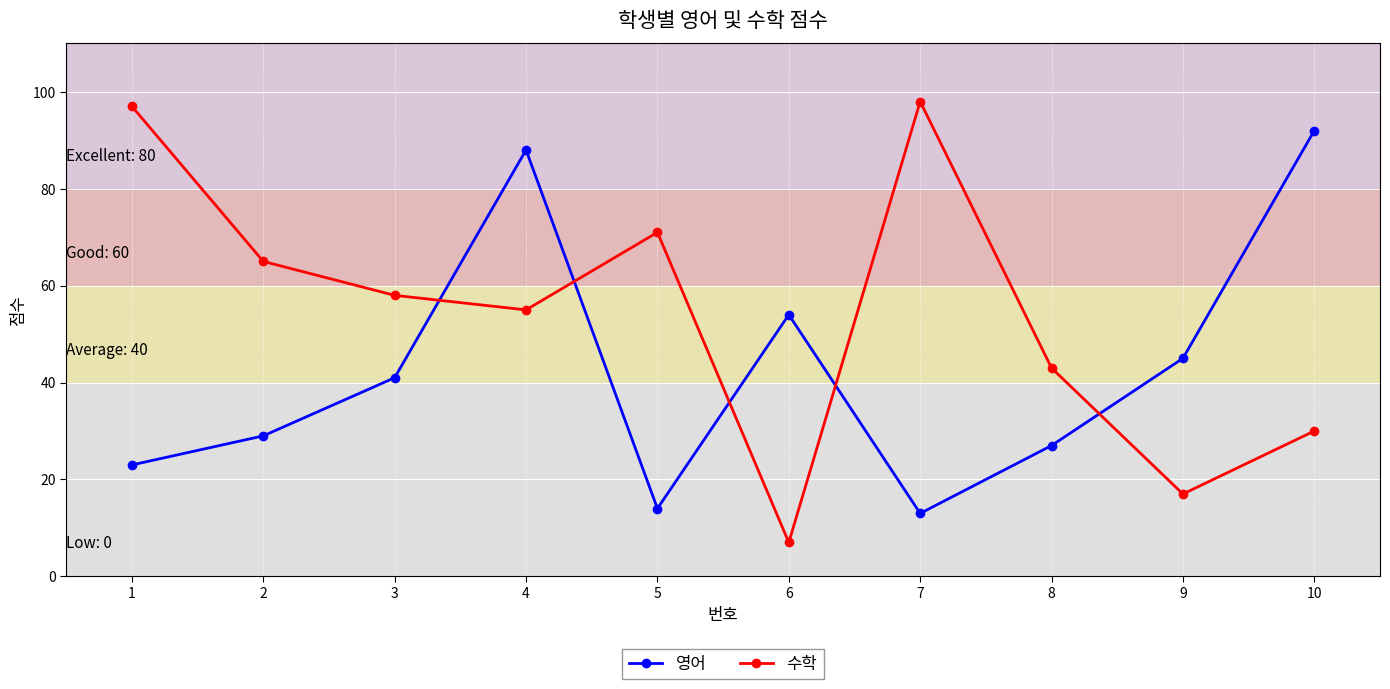

What is the difference between the maximum and minimum values in the 영어 series?

79